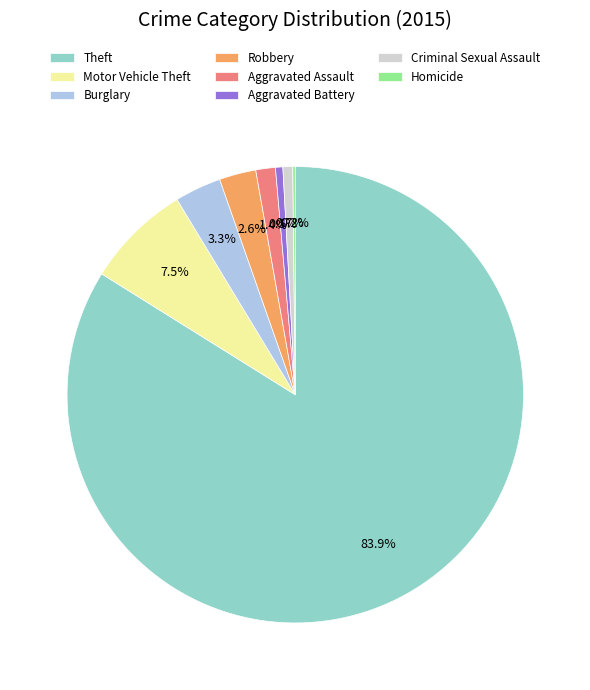

What is the majority slice?

Theft